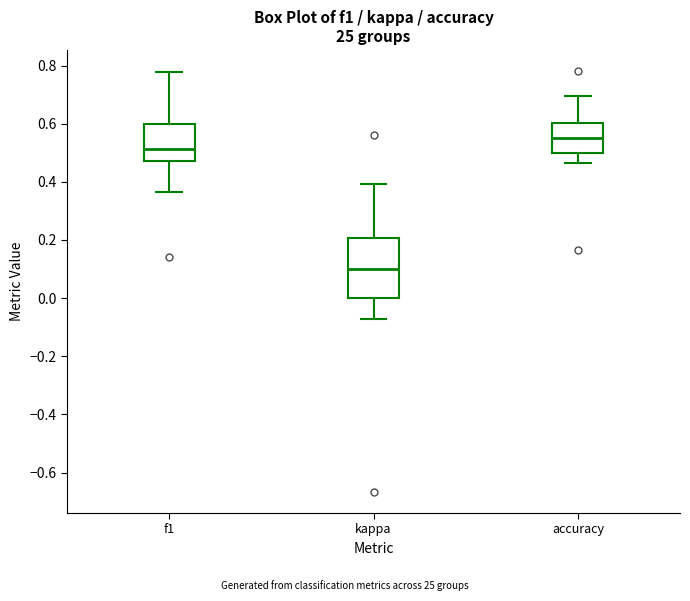

Which box is the tallest, from its lower edge to its upper edge?

kappa